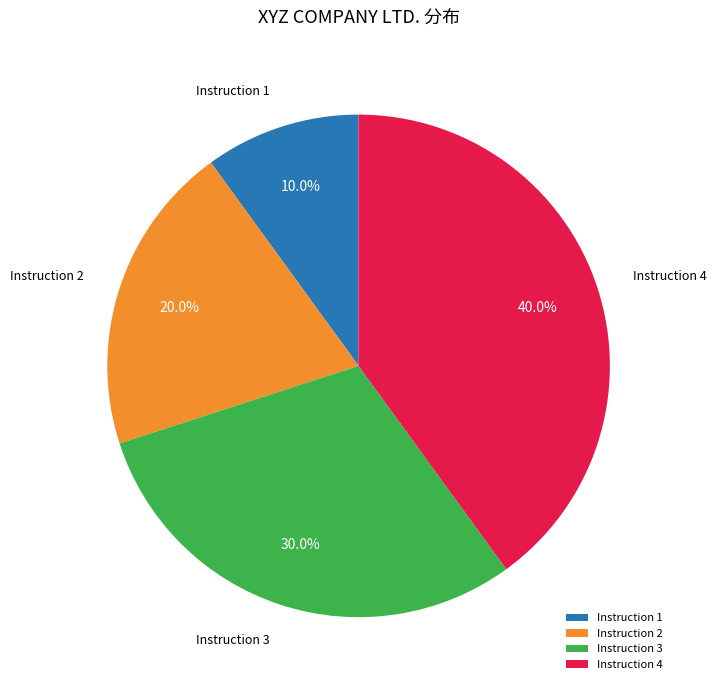

Rank the categories by value from highest to lowest.

Instruction 4, Instruction 3, Instruction 2, Instruction 1